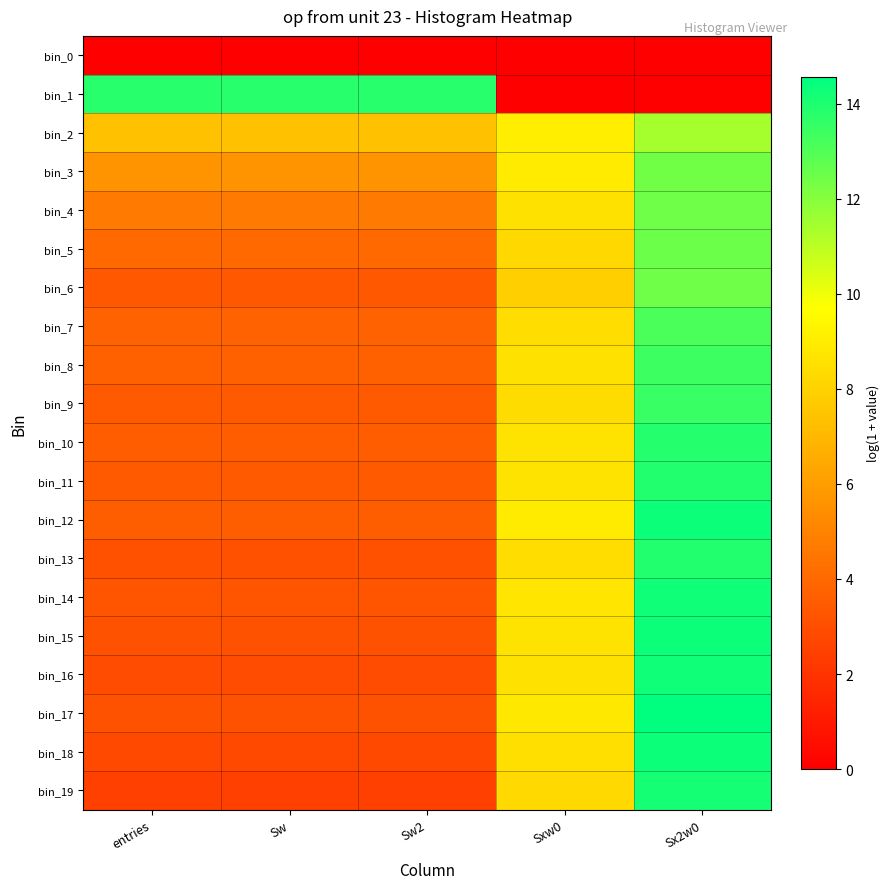

What is the difference between the highest and lowest values at Sxw0?

9.1